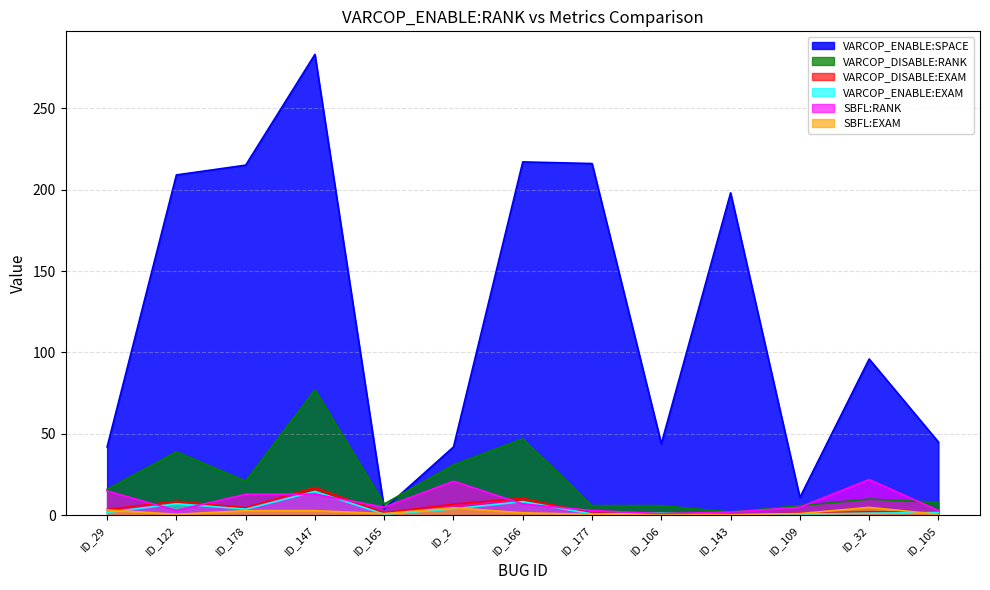

Which series changed the most between ID_122 and ID_2?

VARCOP_ENABLE:SPACE